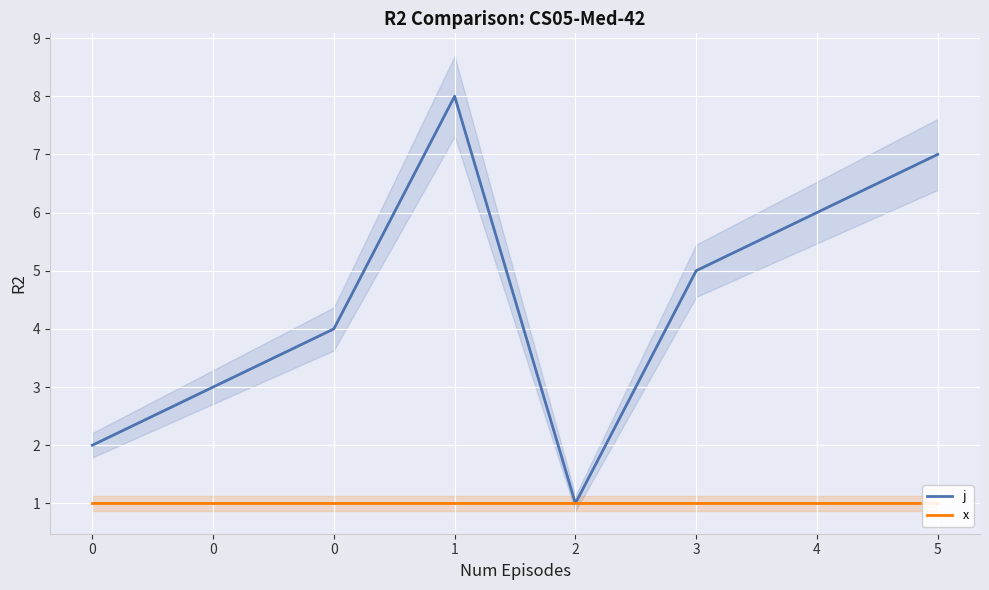

Which has a higher value, 2 or 5?

5